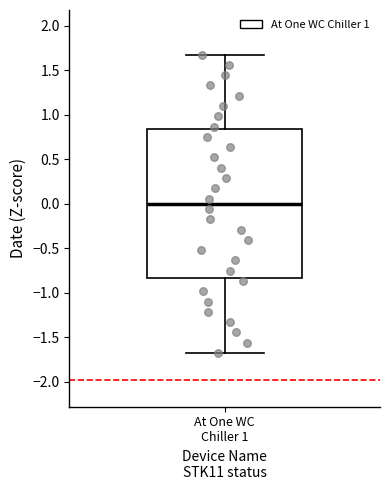

Read this box plot against the y-axis: the position of the median line, the range covered by the box, and the ends of both whiskers. The values are not printed on the chart, so give them approximately, as read against the axis.

median 0.00, box -0.85 to 0.85, whiskers -1.70 to 1.70